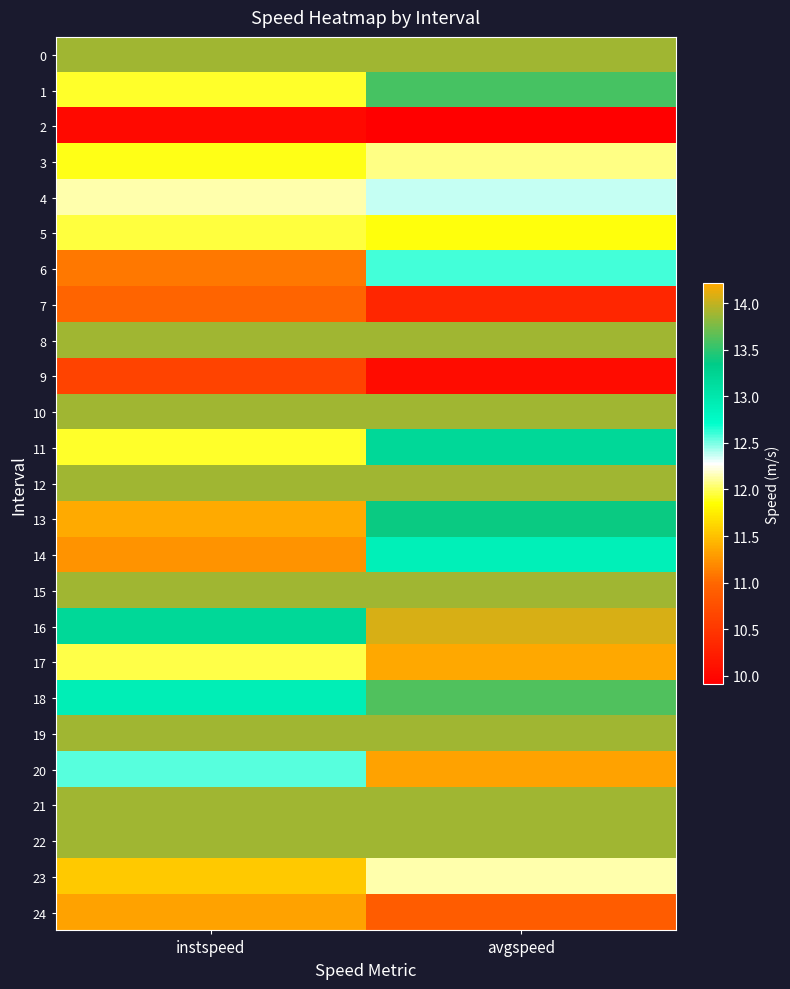

What is the total value across all series at avgspeed?

316.8